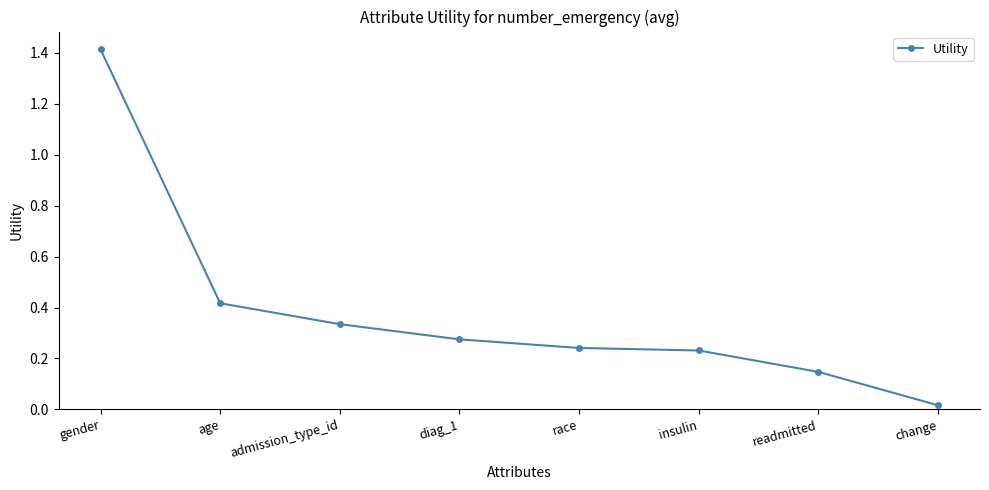

Where is the data nearest to the value 0?

change